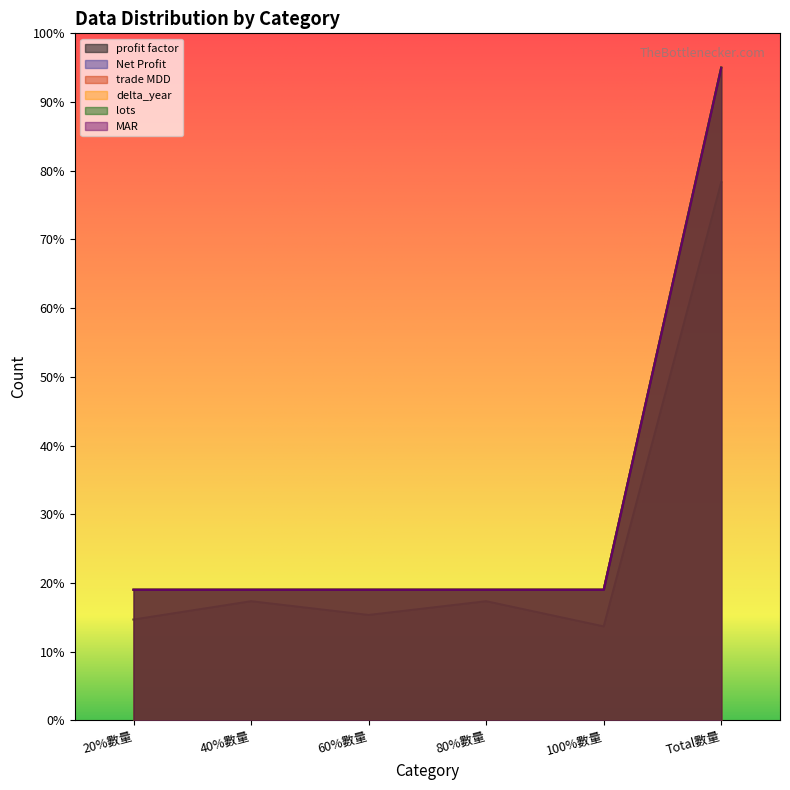

At which label is trade MDD closest to 171?

20%數量